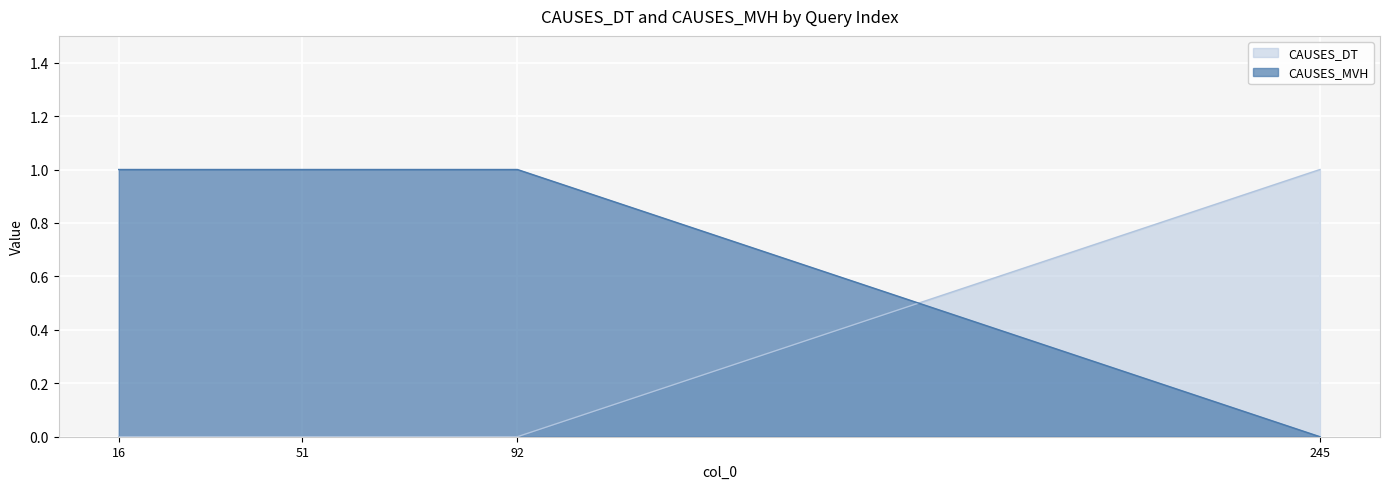

True or false: CAUSES_MVH has more than 2 points higher than both neighbors.

False